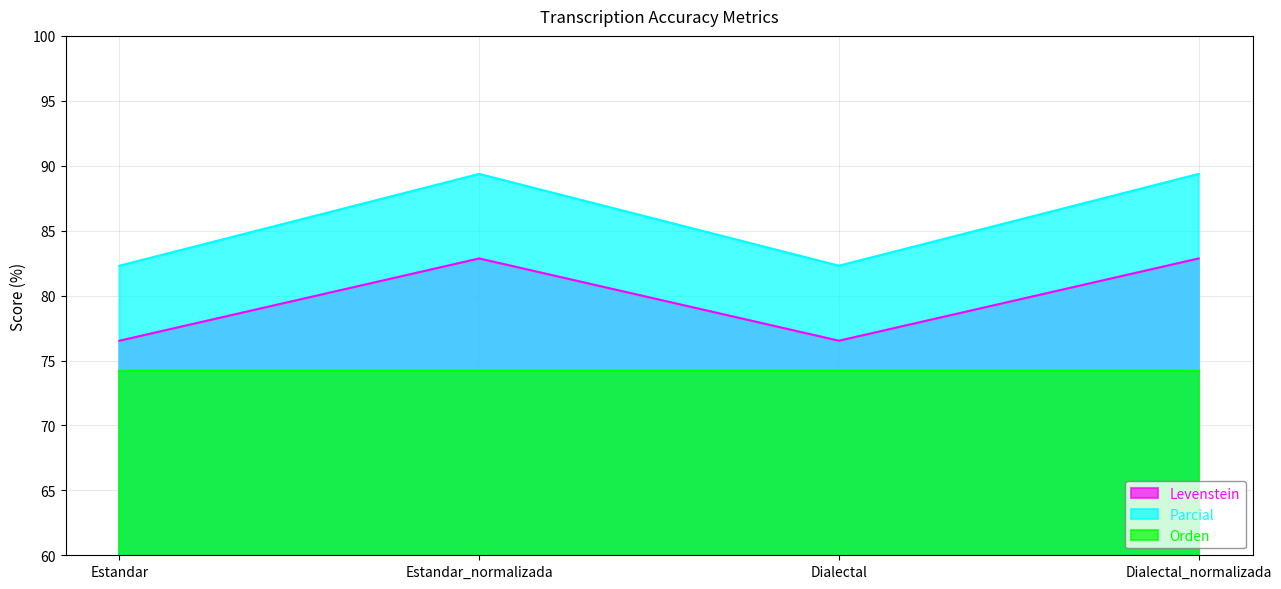

Which series has the largest total across all categories?

Parcial